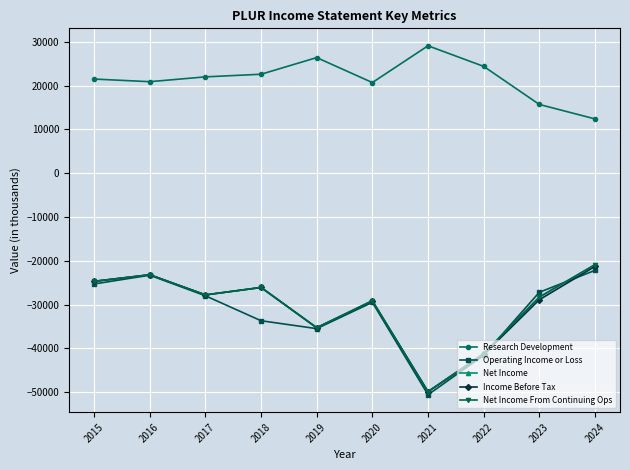

What is the maximum value shown in the chart?

29100